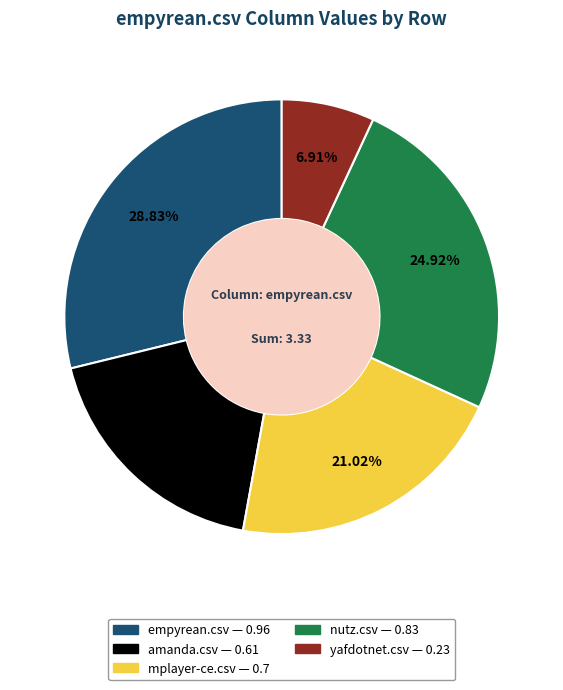

To the nearest percent, what is the difference between the amanda.csv and empyrean.csv slice percentages?

11%